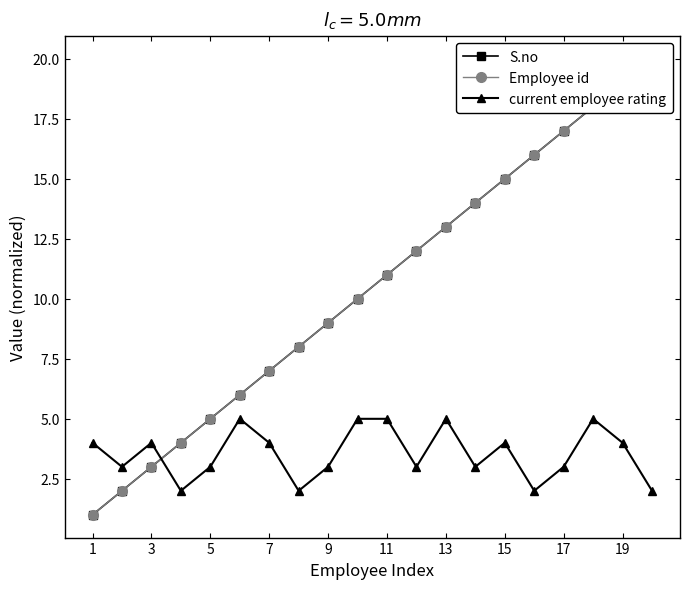

What is the highest value of the Employee id series?

20